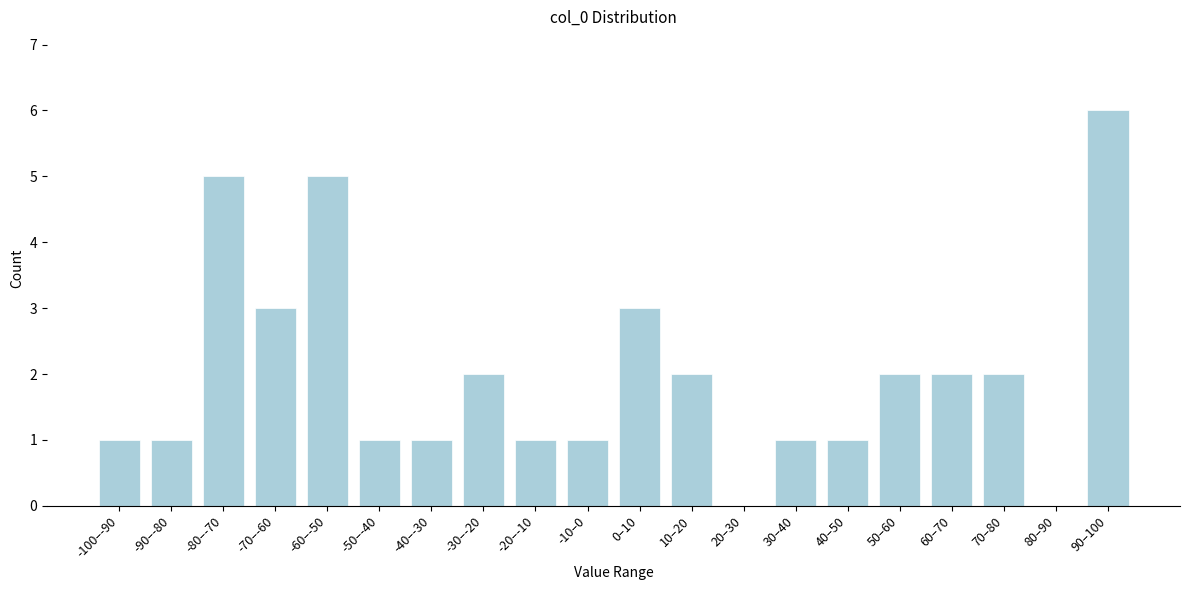

Reading left to right, list all the values displayed in this chart.

-100–-90=1	-90–-80=1	-80–-70=5	-70–-60=3	-60–-50=5	-50–-40=1	-40–-30=1	-30–-20=2	-20–-10=1	-10–0=1	0–10=3	10–20=2	20–30=0	30–40=1	40–50=1	50–60=2	60–70=2	70–80=2	80–90=0	90–100=6